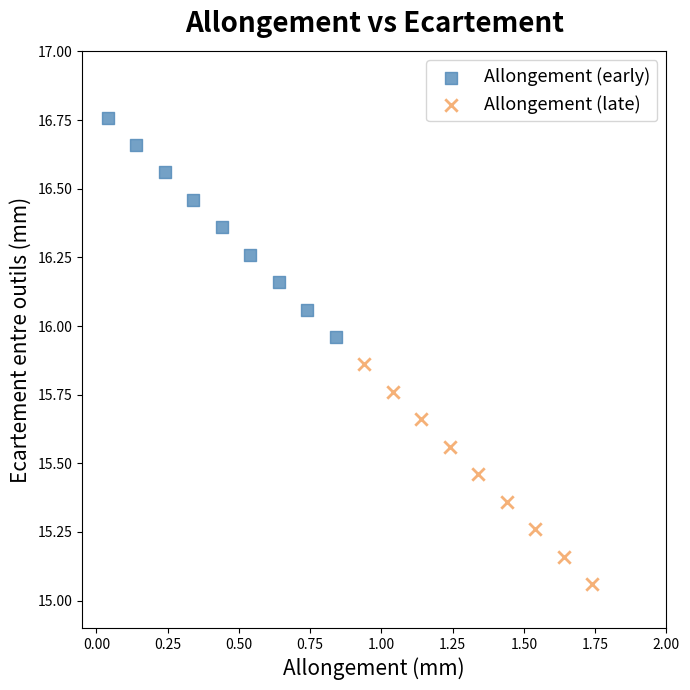

Which series has the largest Y range (max minus min)?

Allongement (late)